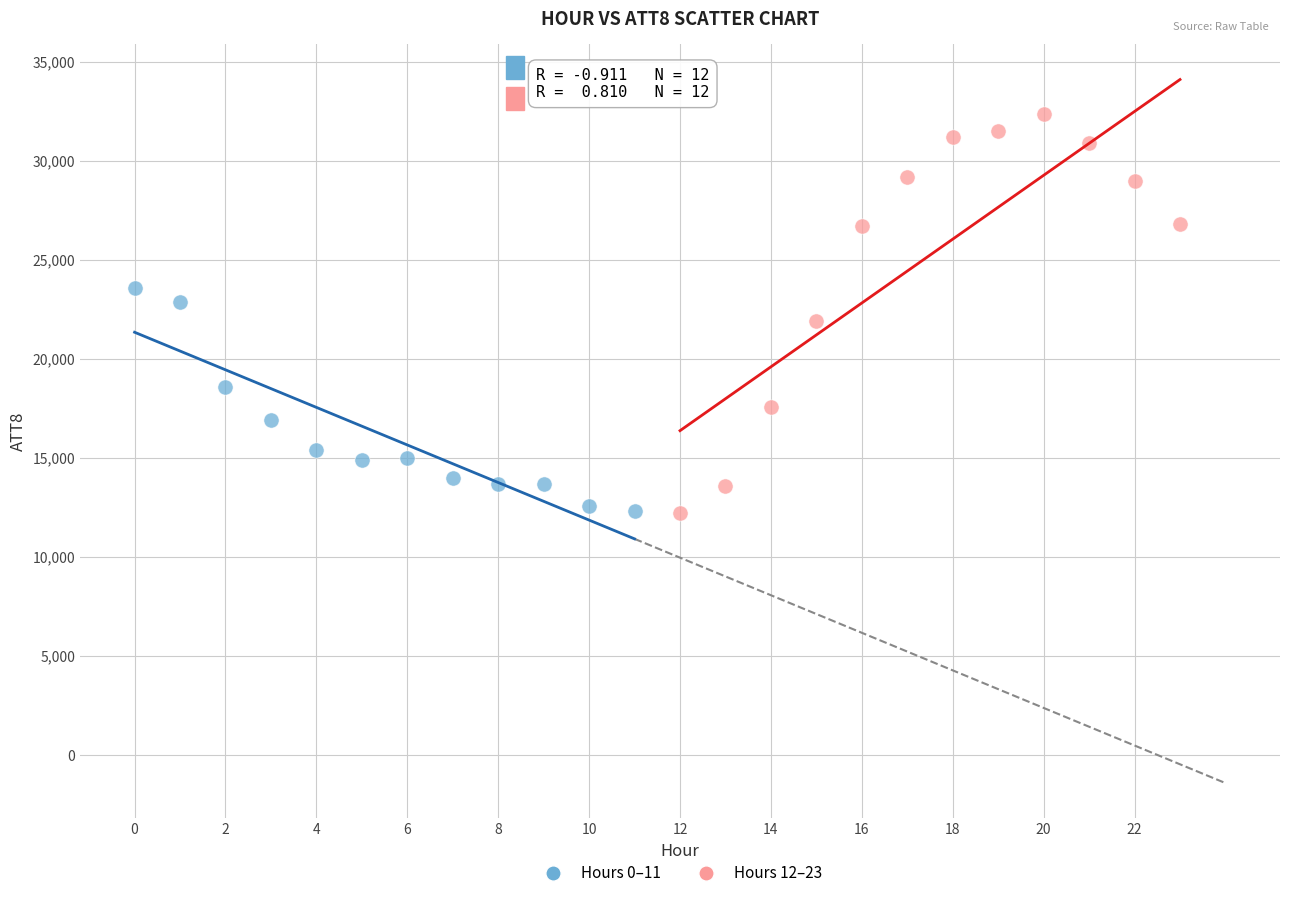

Which series reaches the maximum Y coordinate?

Hours 12–23